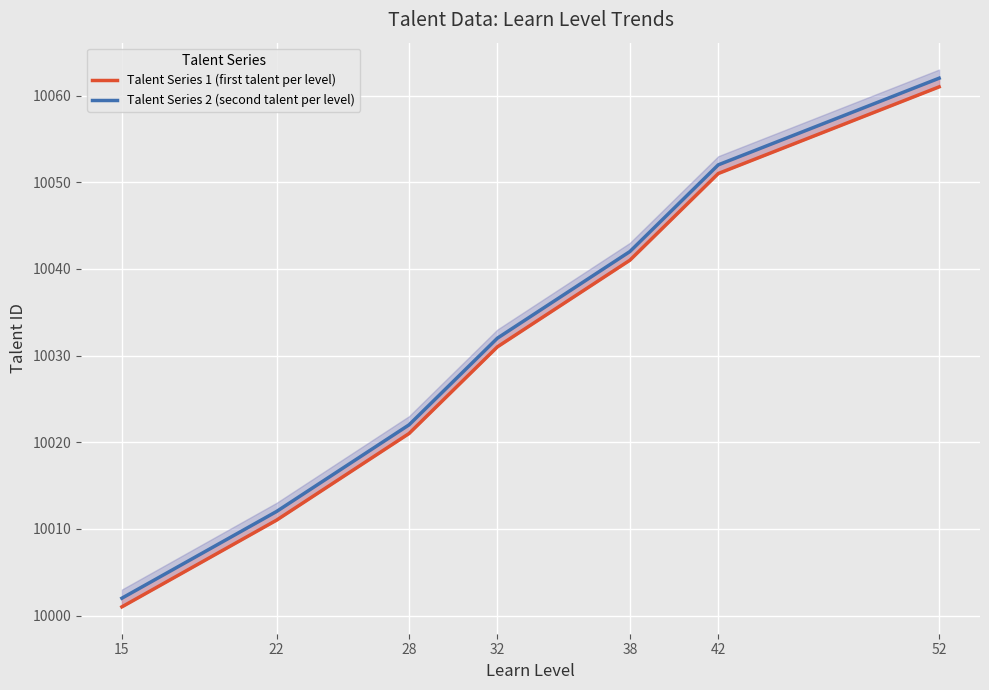

True or false: Talent Series 1 (first talent per level) has a value of 17742 at 15.

False